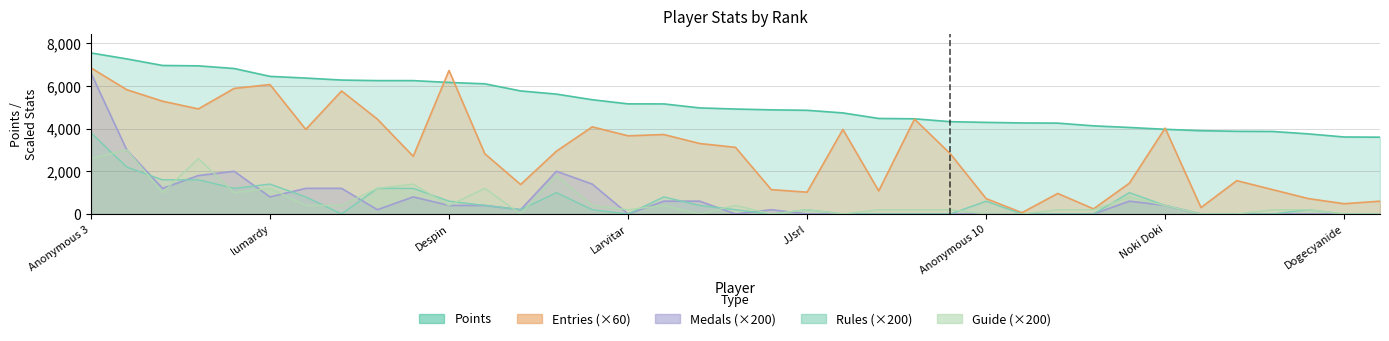

What is the total value across all series at jeffcompass?

4196